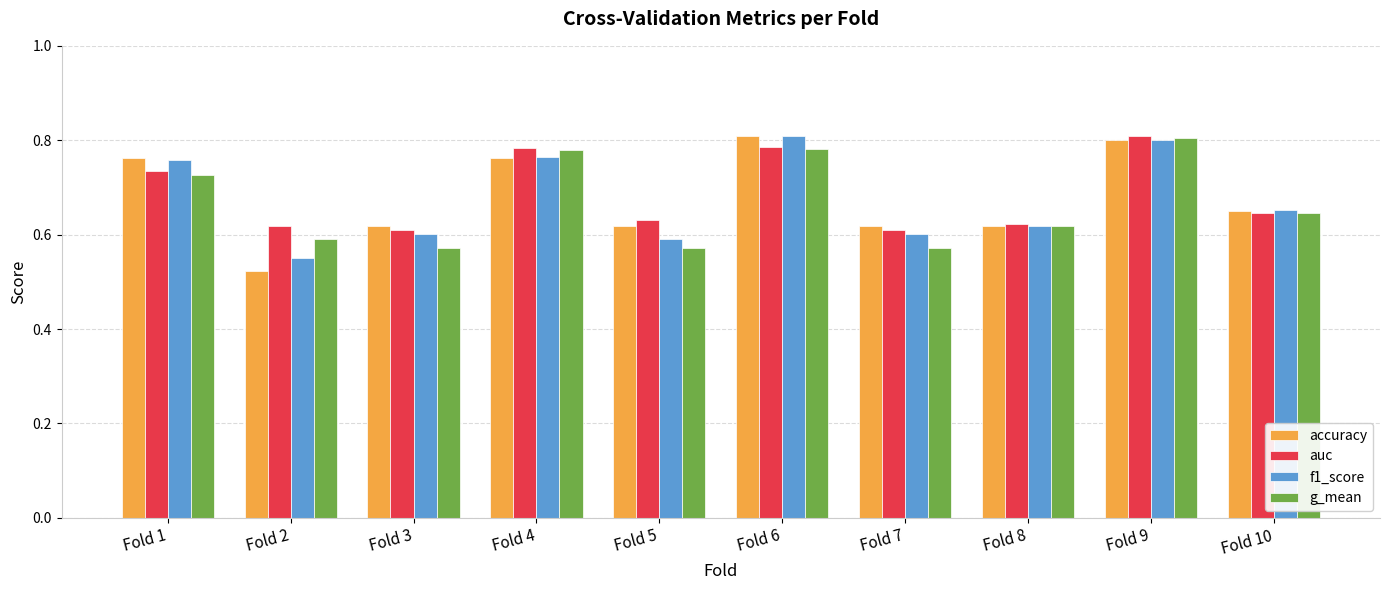

How many groups of bars are there?

10